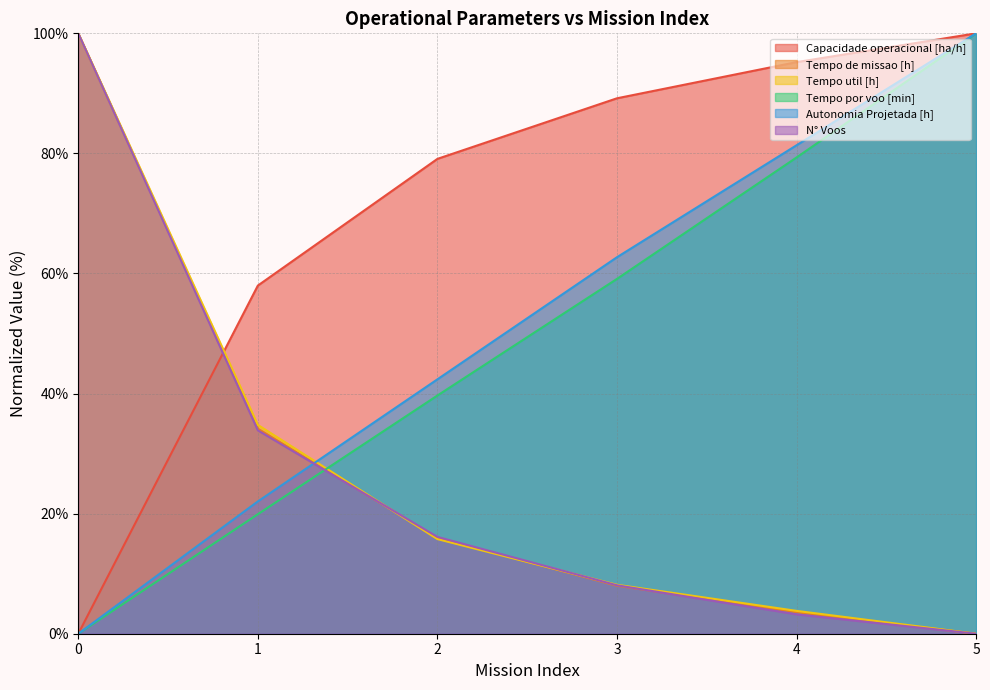

Reading right to left, extract all data points from this chart.

Capacidade operacional [ha/h]: 100.0	95.2	89.2	79.1	58.0	0.0
Tempo de missao [h]: 0.0	3.6	8.0	16.0	34.2	100.0
Tempo util [h]: 0.0	3.8	8.2	15.8	34.8	100.0
Tempo por voo [min]: 100.0	79.3	59.1	39.7	19.9	0.0
Autonomia Projetada [h]: 100.0	81.4	62.7	42.4	22.0	0.0
N° Voos: 0.0	3.2	8.1	16.1	33.9	100.0